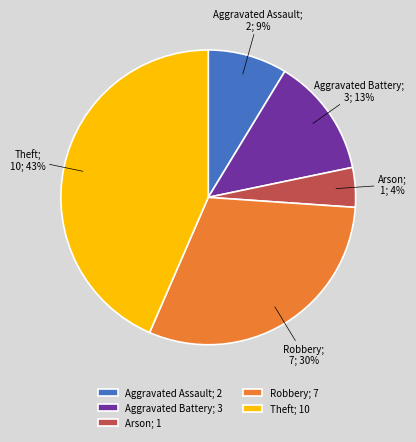

What percentage is the Robbery slice, to the nearest percent?

30%